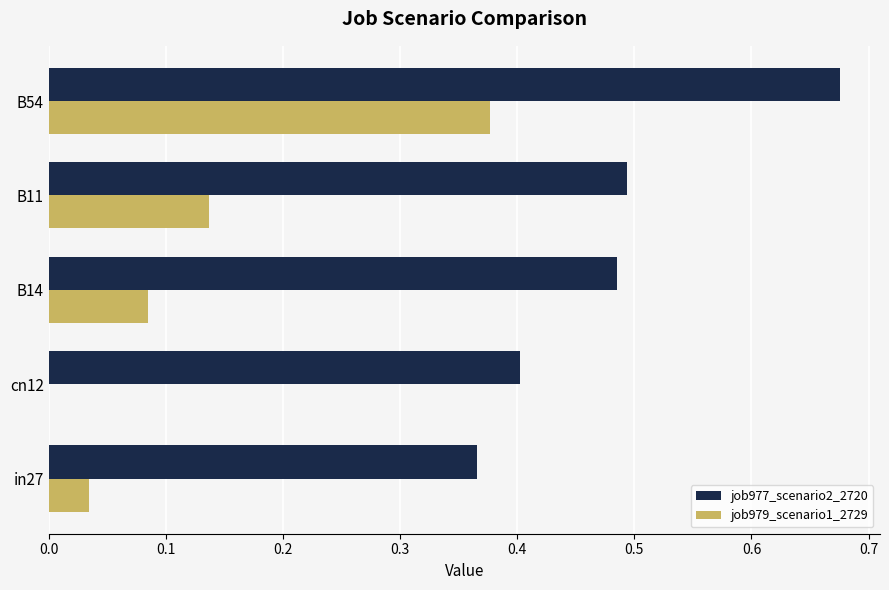

Is the value of job977_scenario2_2720 at B14 greater than the value of job979_scenario1_2729 at B11?

Yes